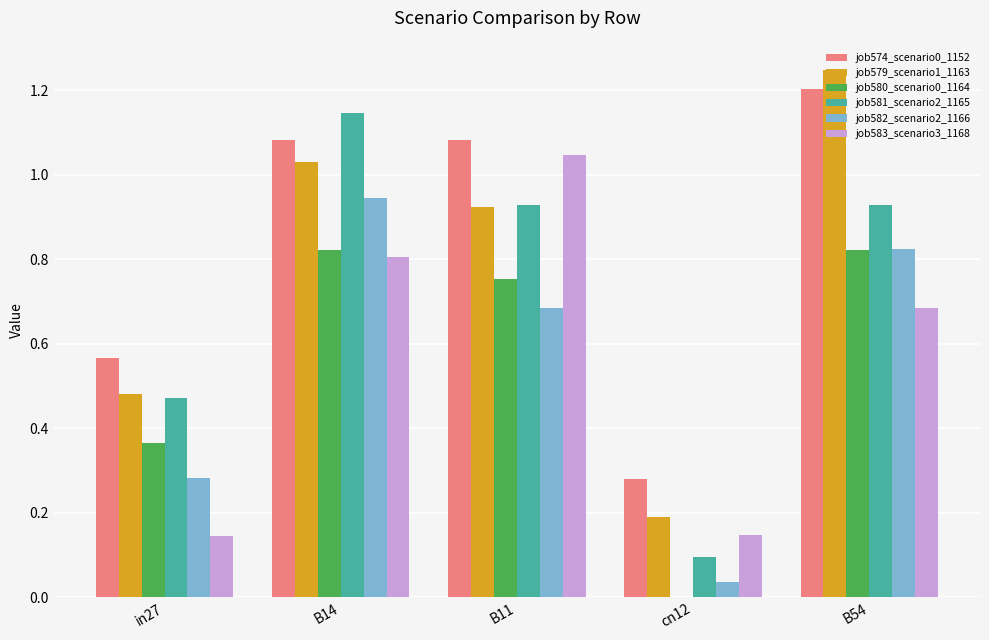

Between in27 and B54, which series saw the biggest shift?

job579_scenario1_1163